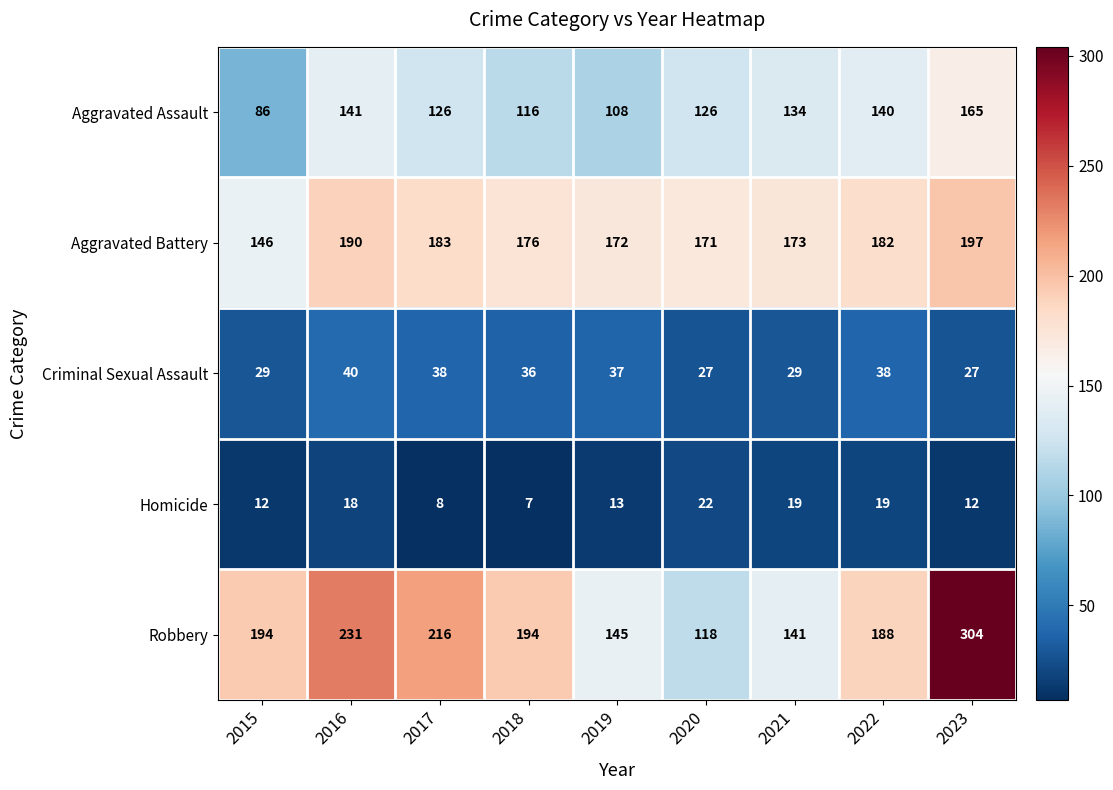

Which series has the largest total across all categories?

Robbery